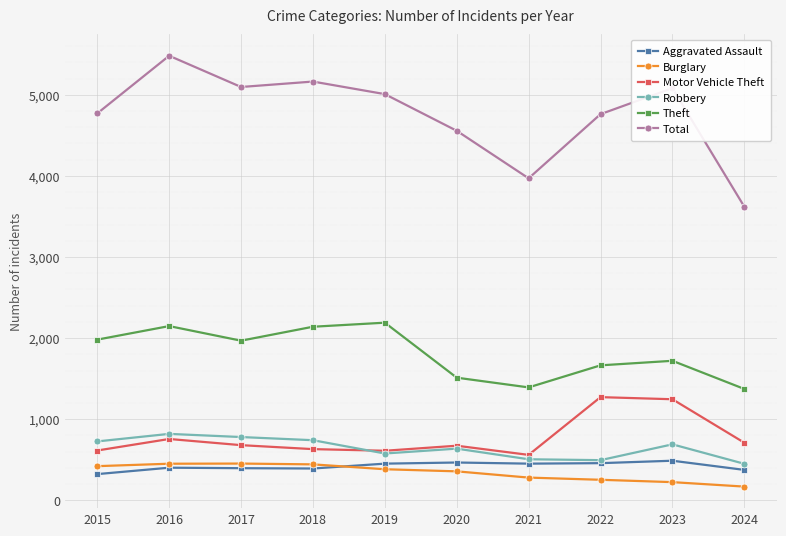

How many times do Robbery and Motor Vehicle Theft cross each other?

1